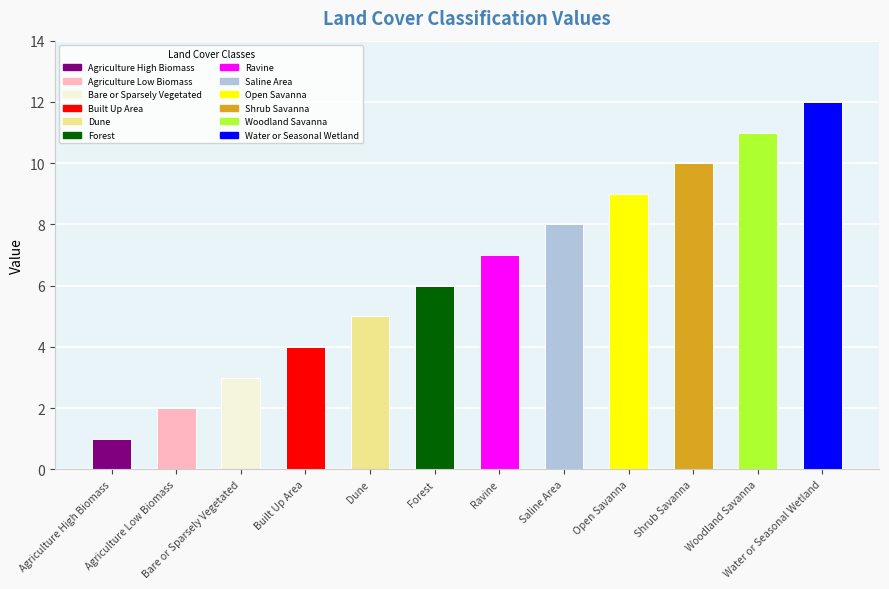

How many data points does each series have?

12